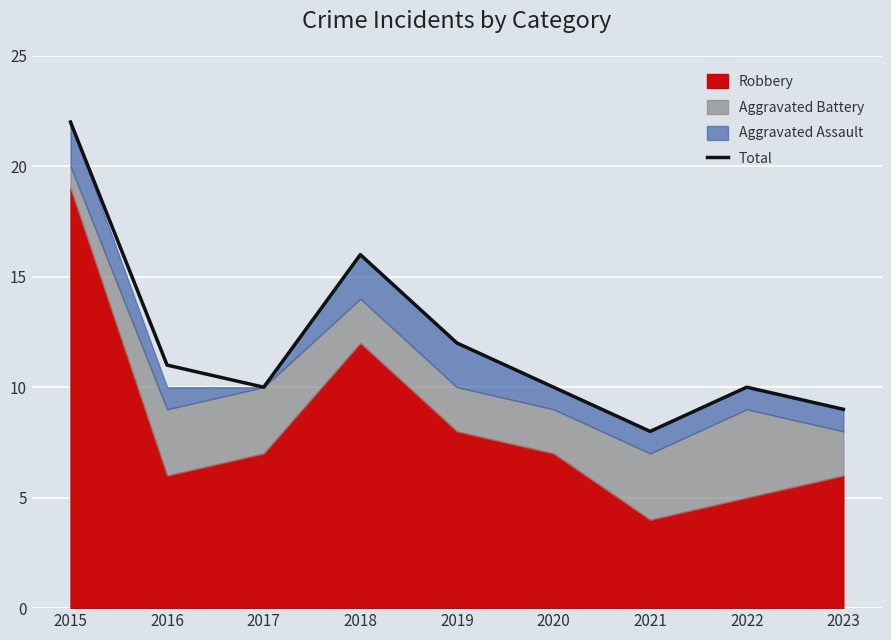

List the labels in order of value, smallest first.

2021, 2023, 2017, 2020, 2022, 2016, 2019, 2018, 2015